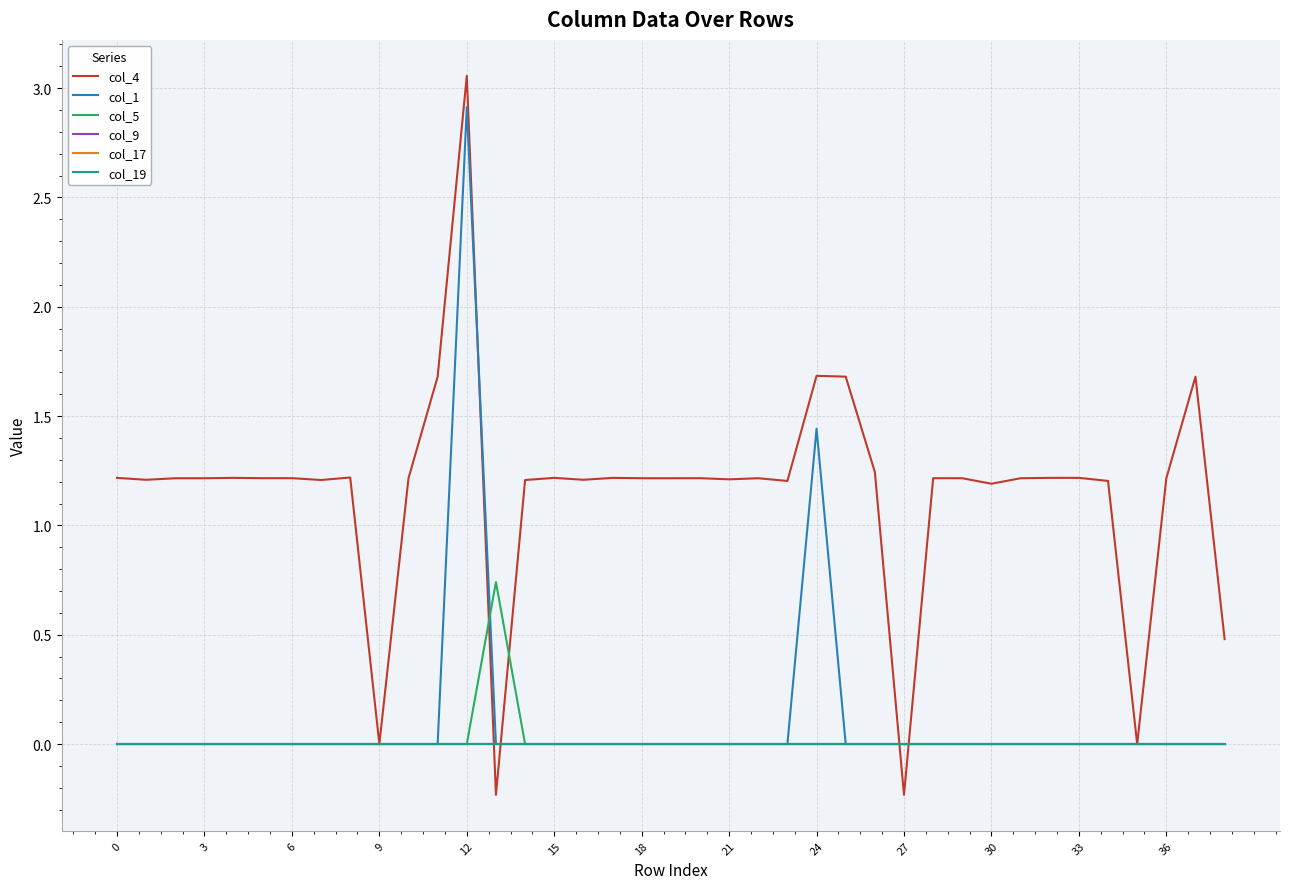

Is this an area chart (filled region under the line)?

No